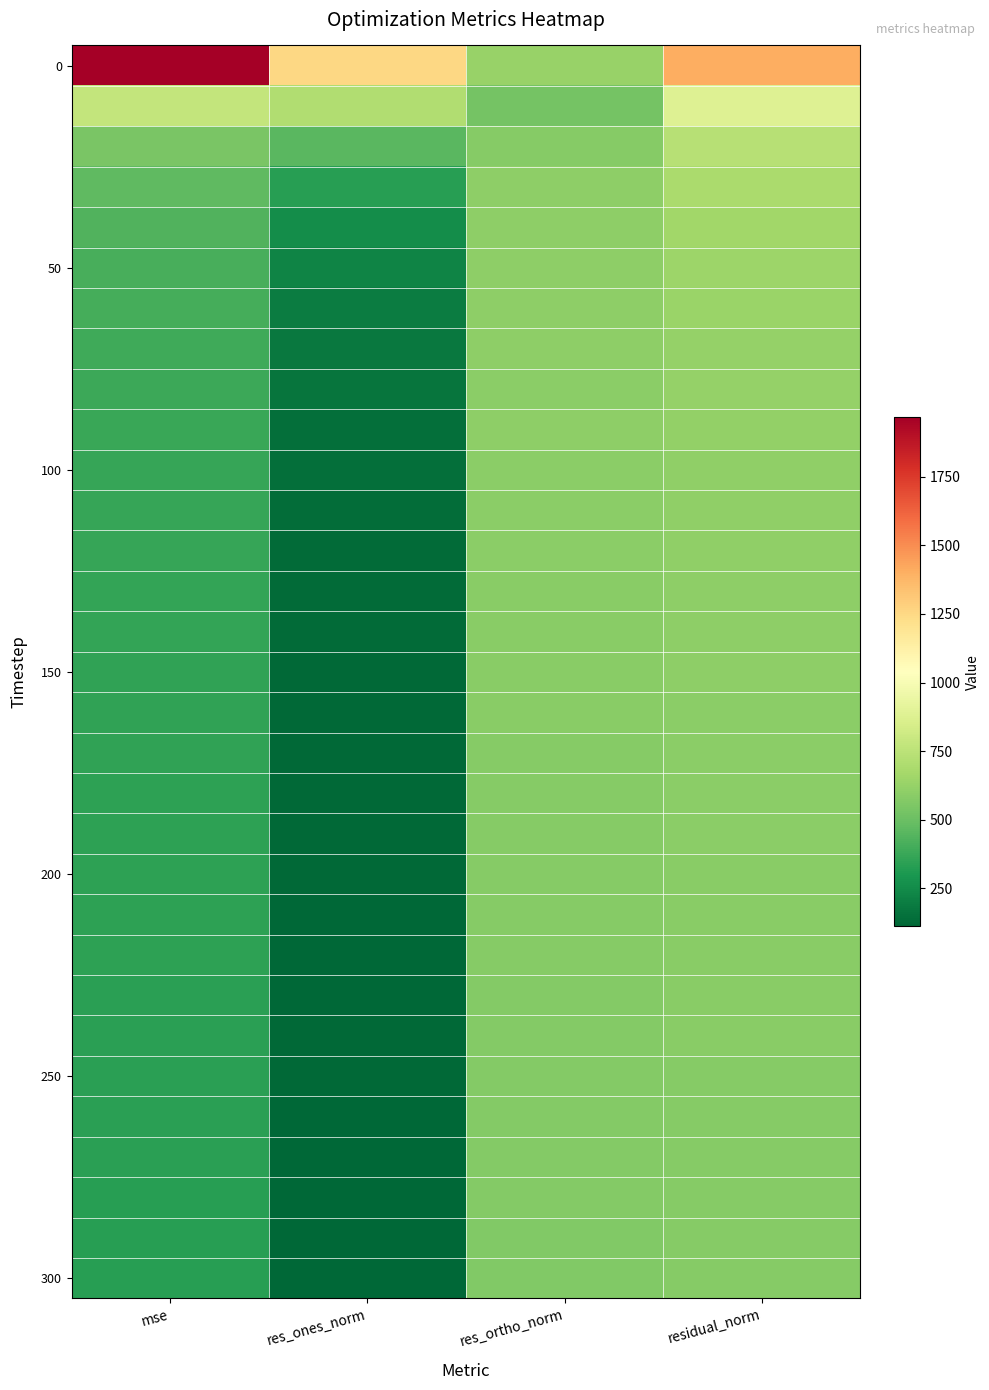

Which has a higher value, mse or residual_norm?

mse